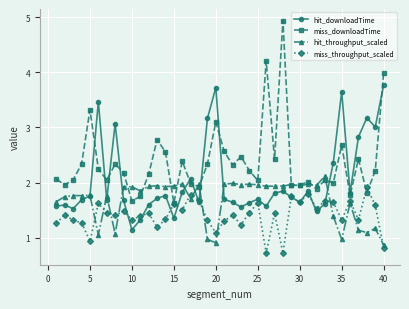

List the series in order of their overall mean, highest first.

miss_downloadTime, hit_downloadTime, hit_throughput_scaled, miss_throughput_scaled